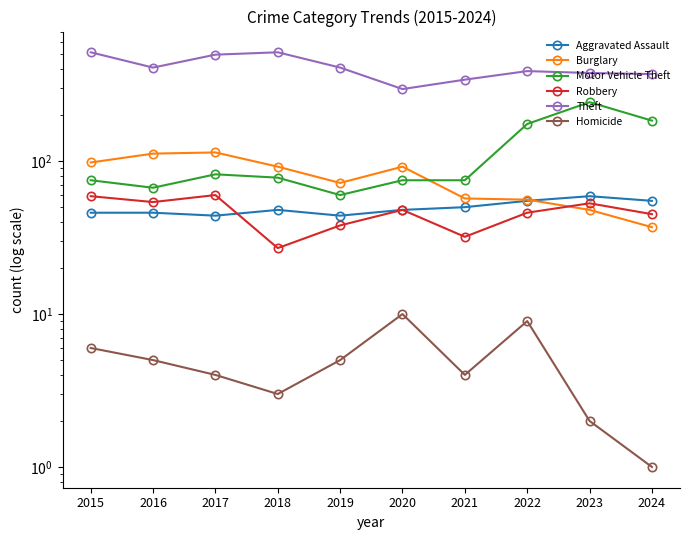

True or false: Aggravated Assault and Theft intersect in this chart.

False